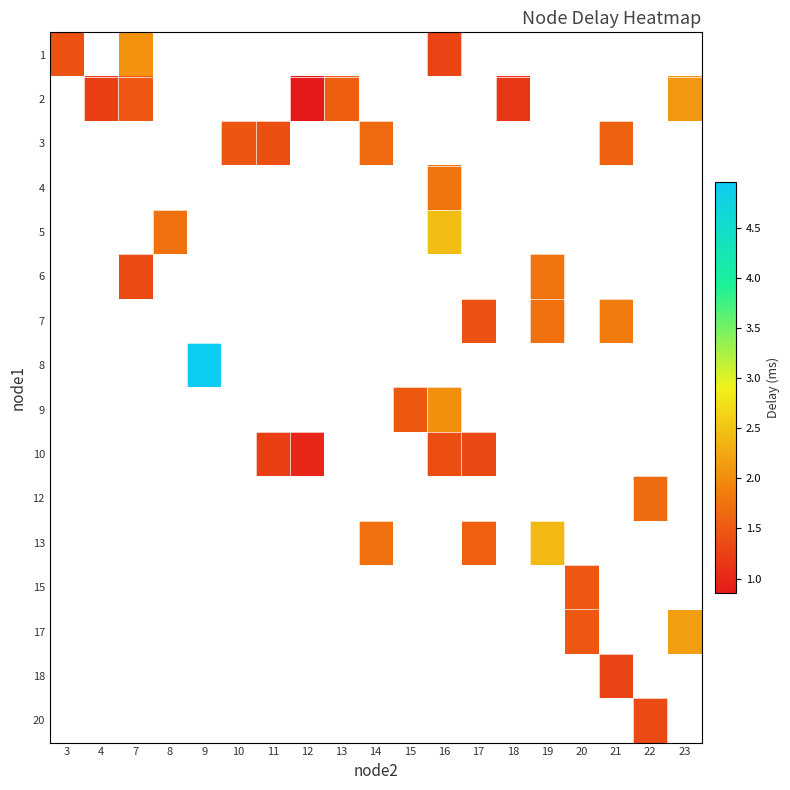

The 6 series shows 1.4 at 7. True or false?

True